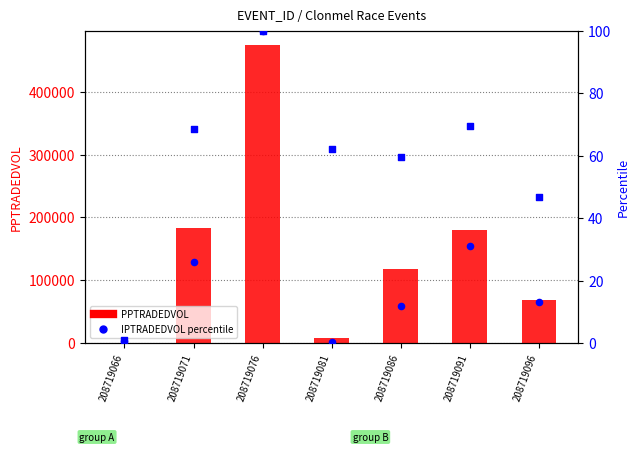

At which category is the sum across all series the highest?

208719076